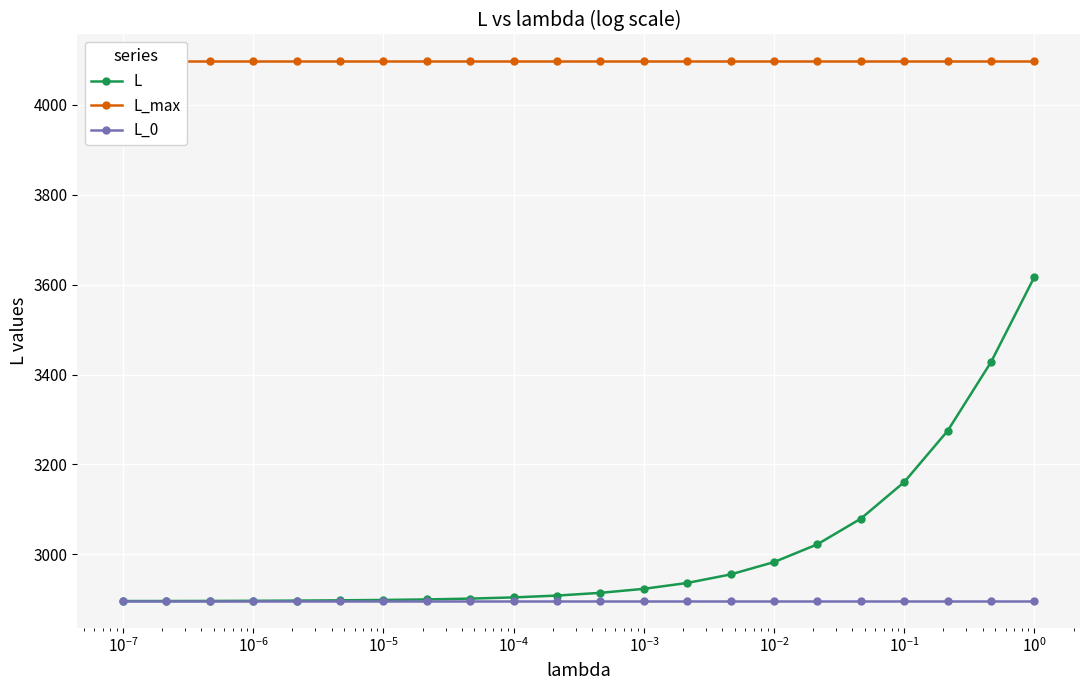

True or false: L_max and L cross at least once.

False